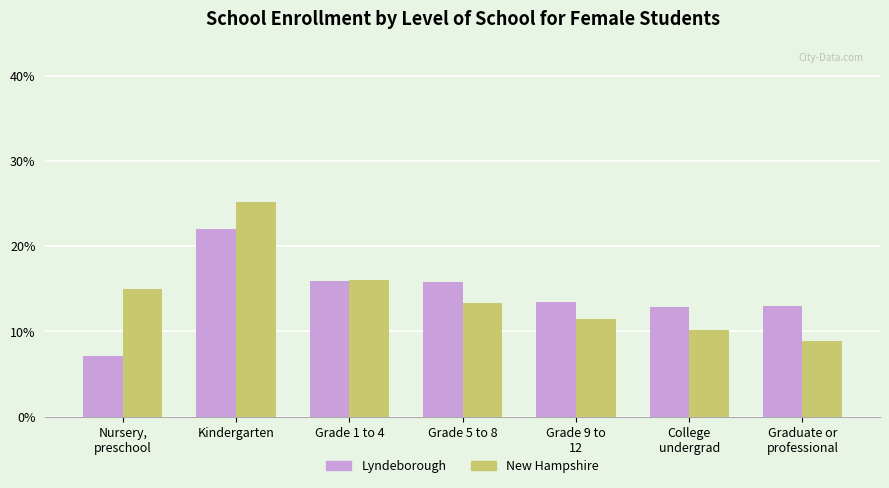

What is the smallest value displayed?

7.2